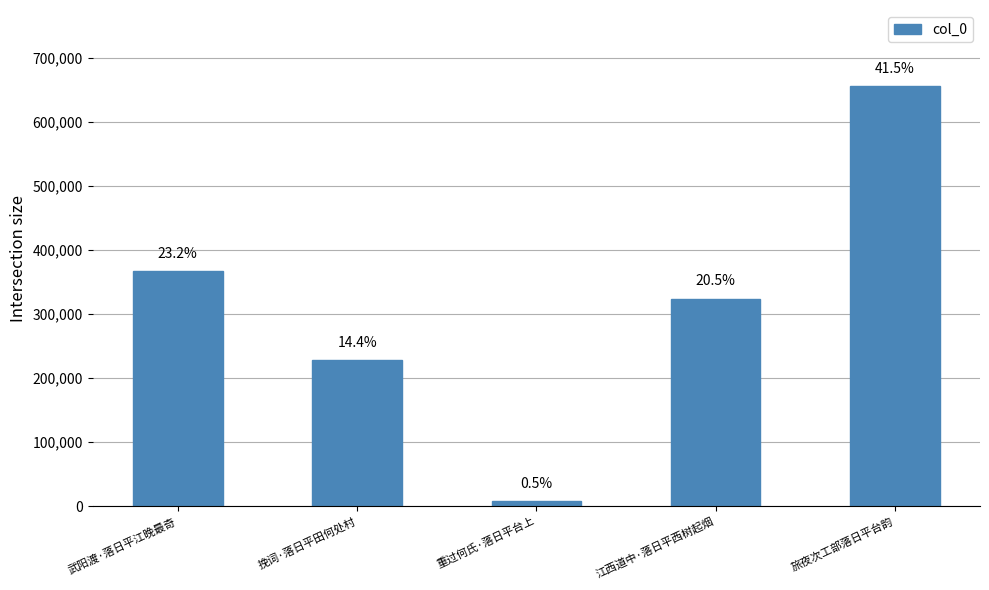

How many bars are there in total?

5